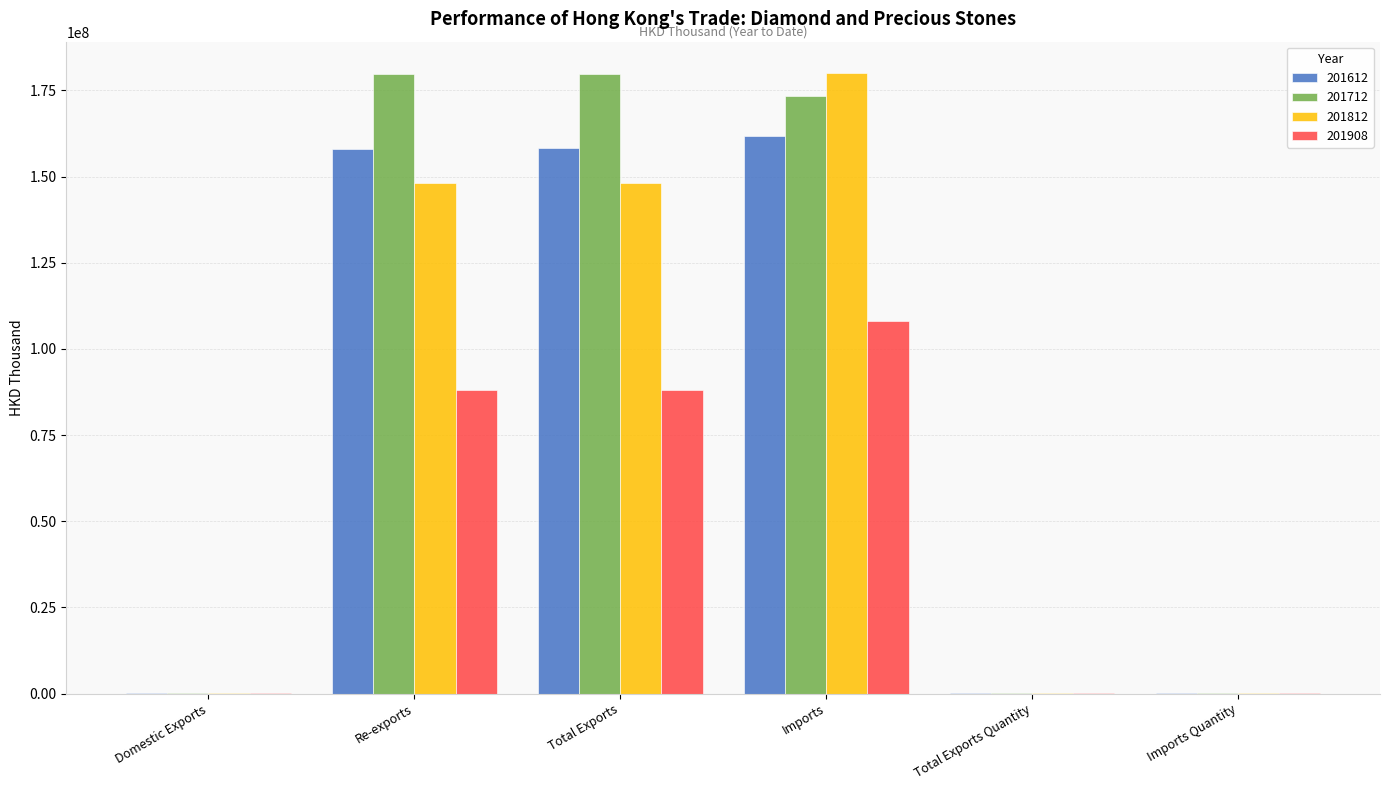

Where is 201712 nearest to the value 90012151?

Imports